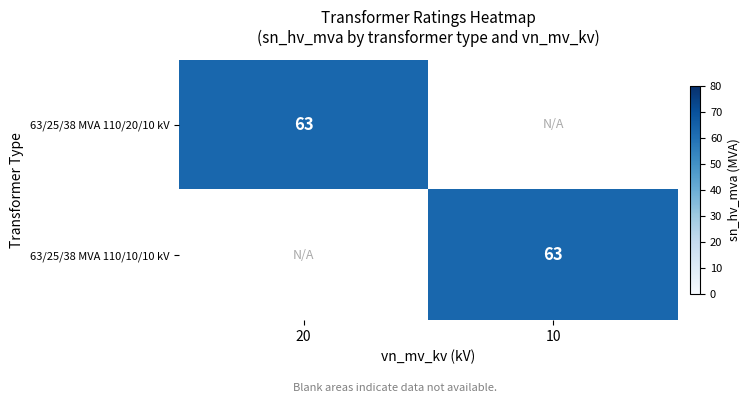

Is it true that 63/25/38 MVA 110/10/10 kV equals 106 at 10?

False